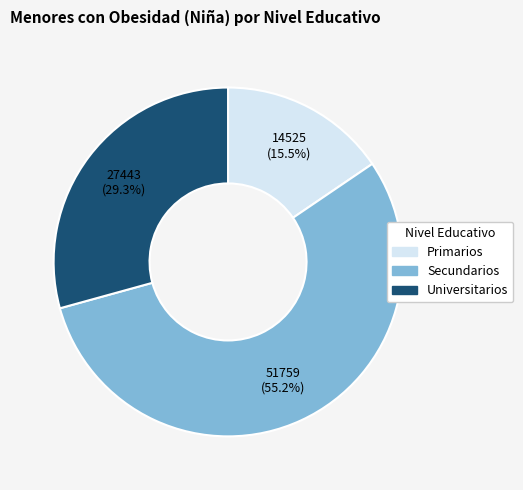

Which category has the smallest portion of the pie?

Primarios